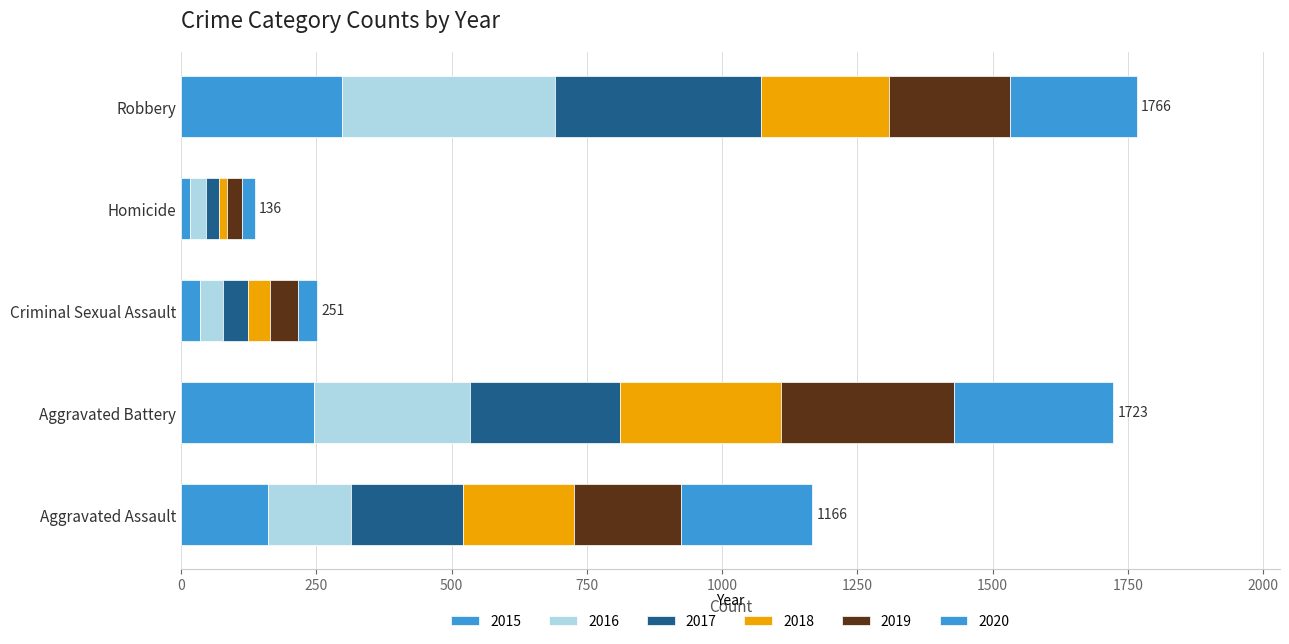

The 2020 series shows 444 at Aggravated Battery. True or false?

False